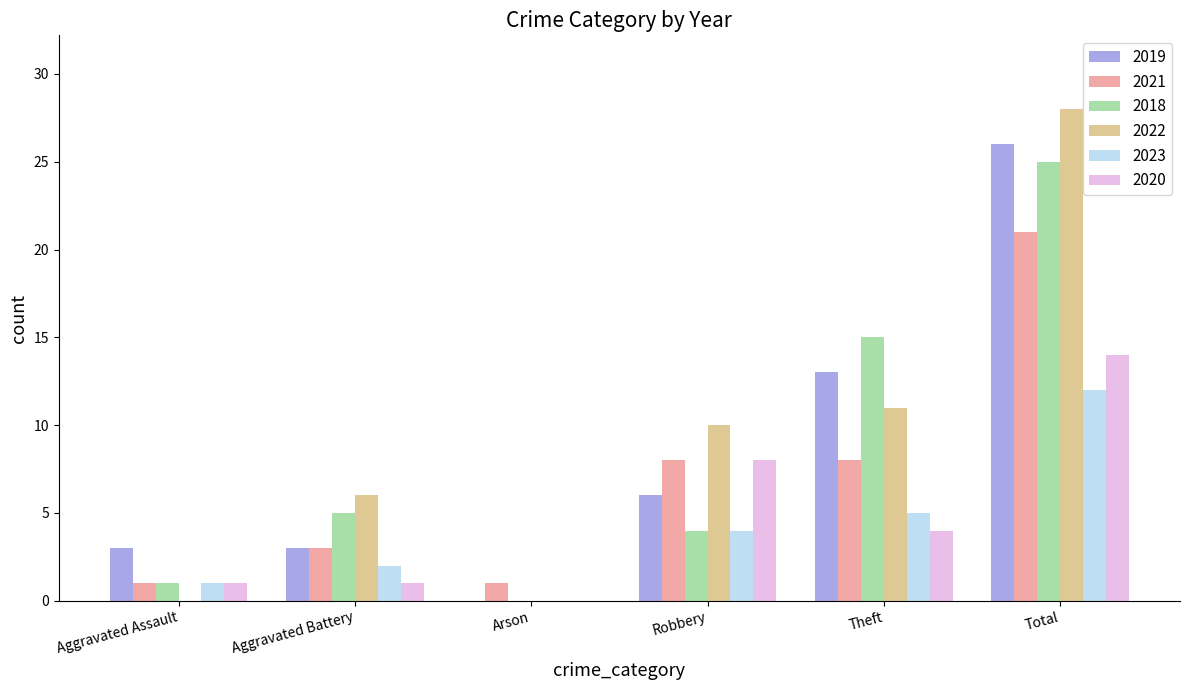

Are the bars grouped side by side (vs. stacked)?

Yes